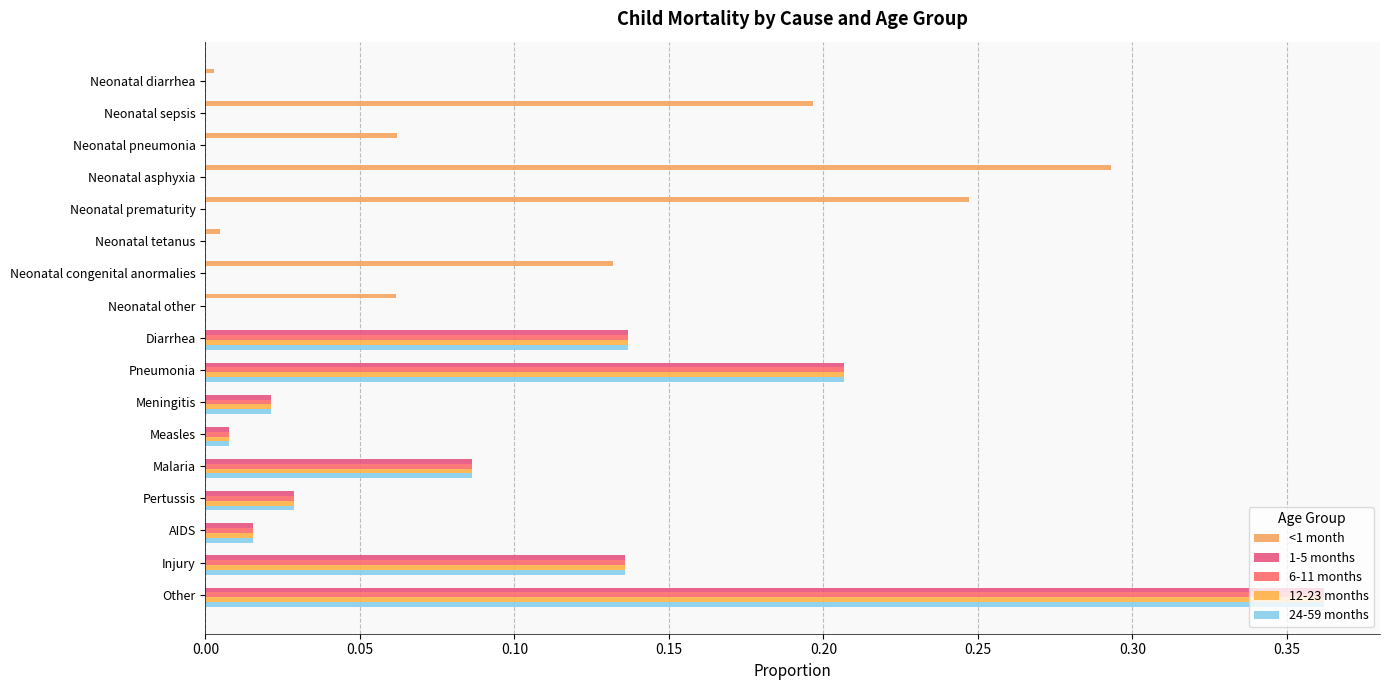

What position from the left is Neonatal other?

8